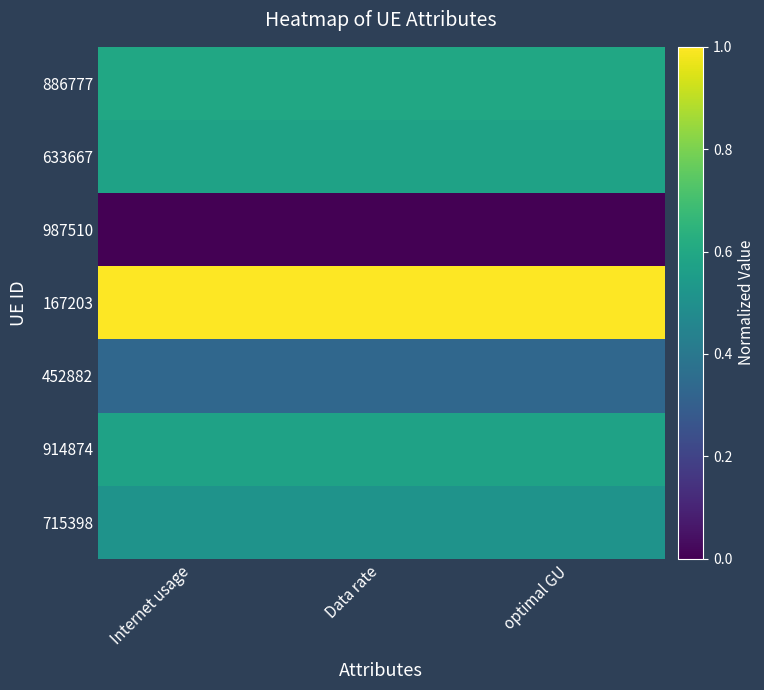

At which category does the chart reach its peak across all series?

Internet usage